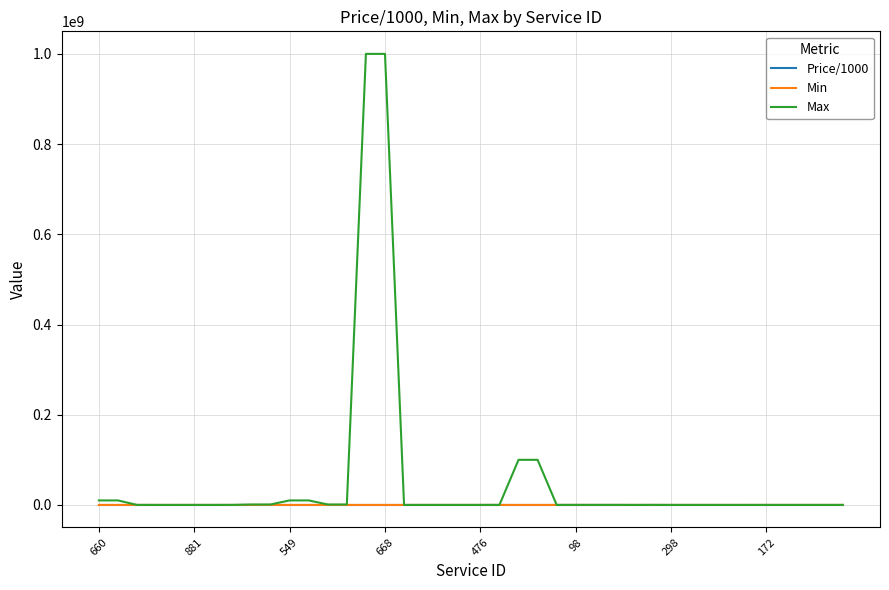

True or false: Min and Price/1000 cross at least once.

False